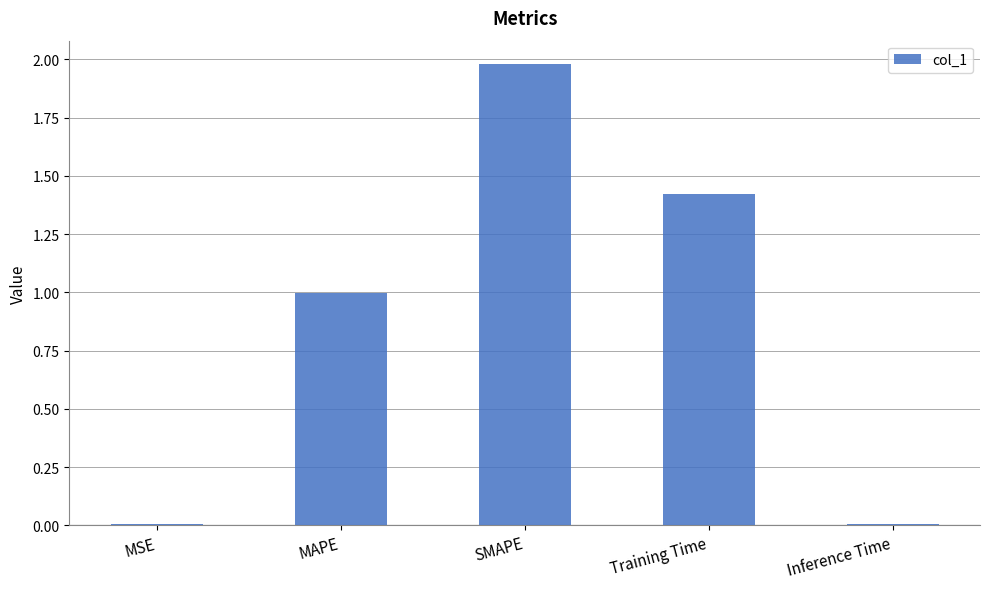

What is the difference between the values at SMAPE and MSE?

2.0